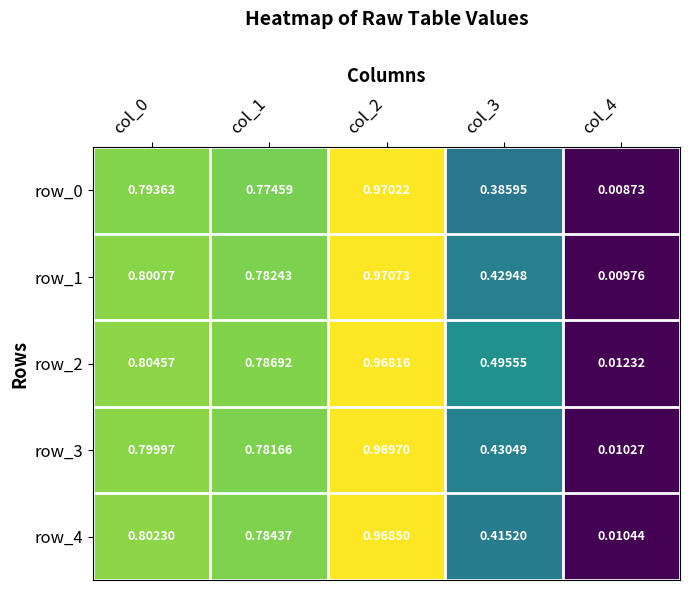

The row_4 series shows 1.4 at col_0. True or false?

False